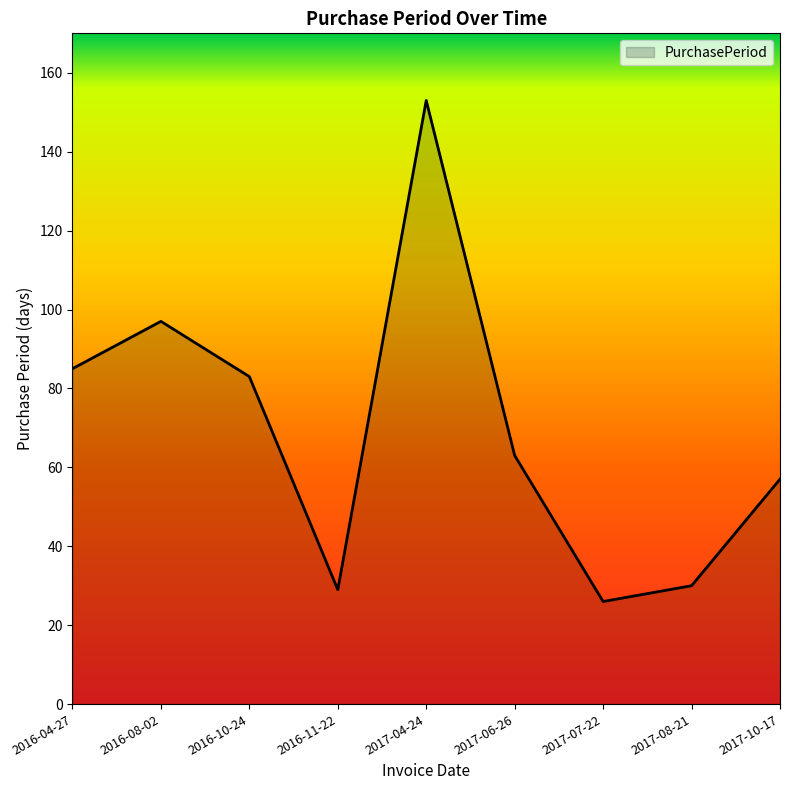

Where is the data nearest to the value 89?

2016-04-27